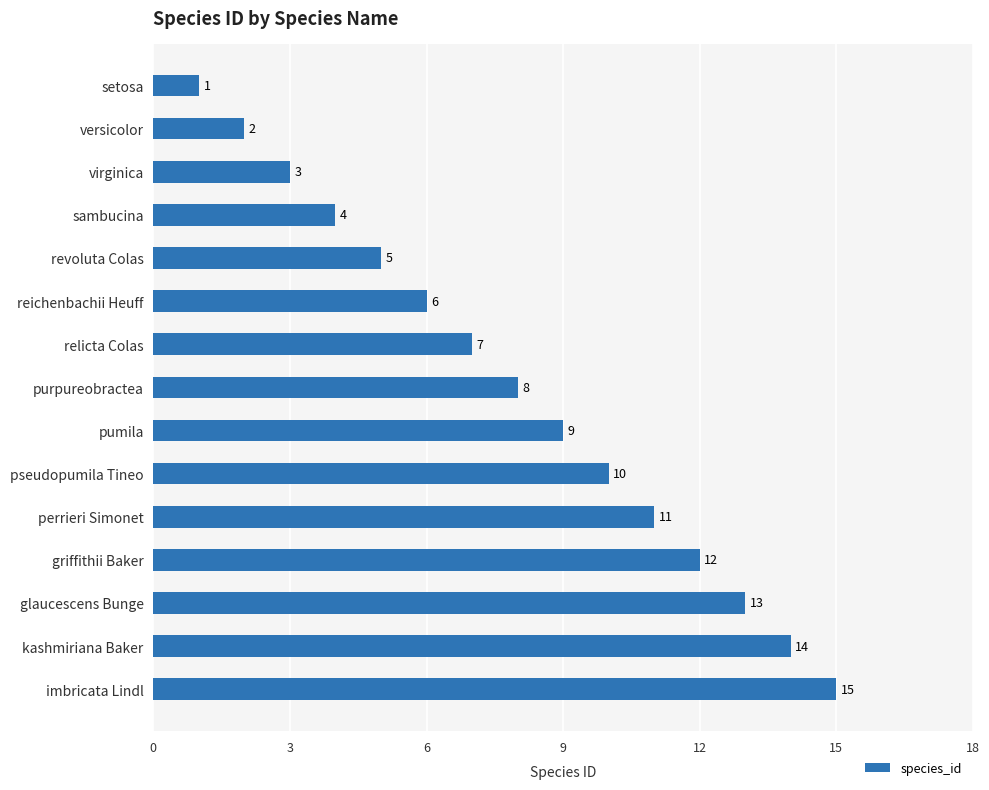

At which label is the value closest to 8?

purpureobractea